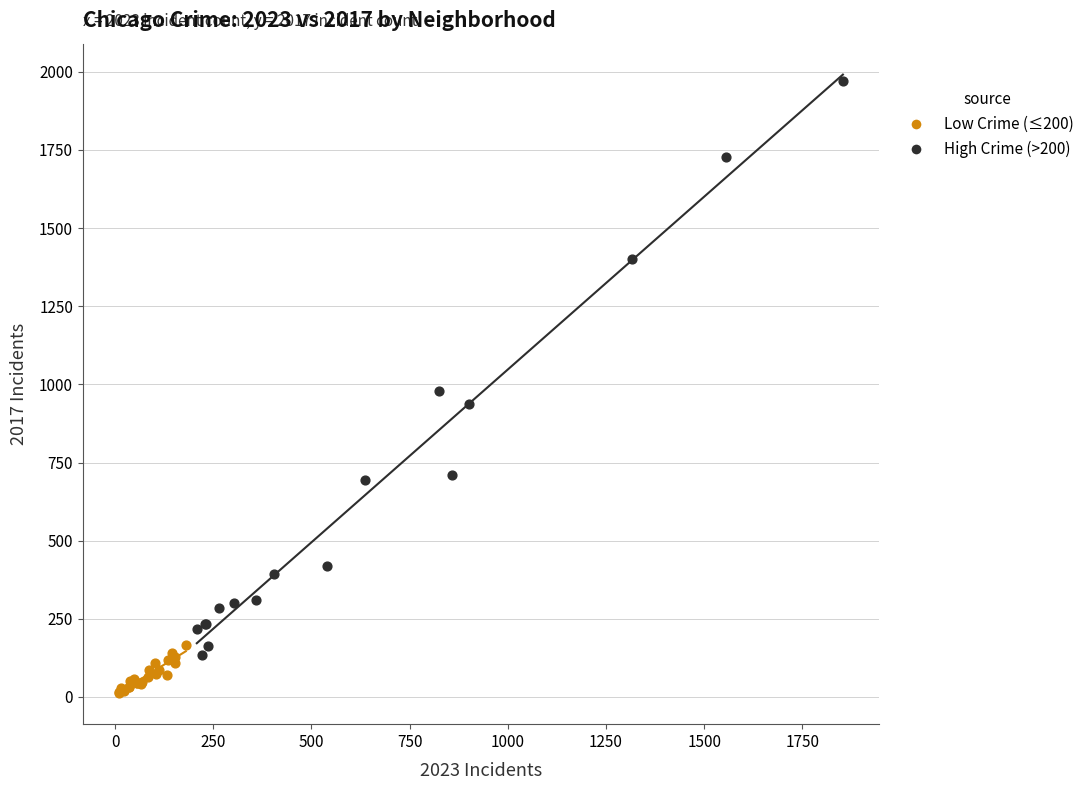

Which series has the largest Y range (max minus min)?

High Crime (>200)